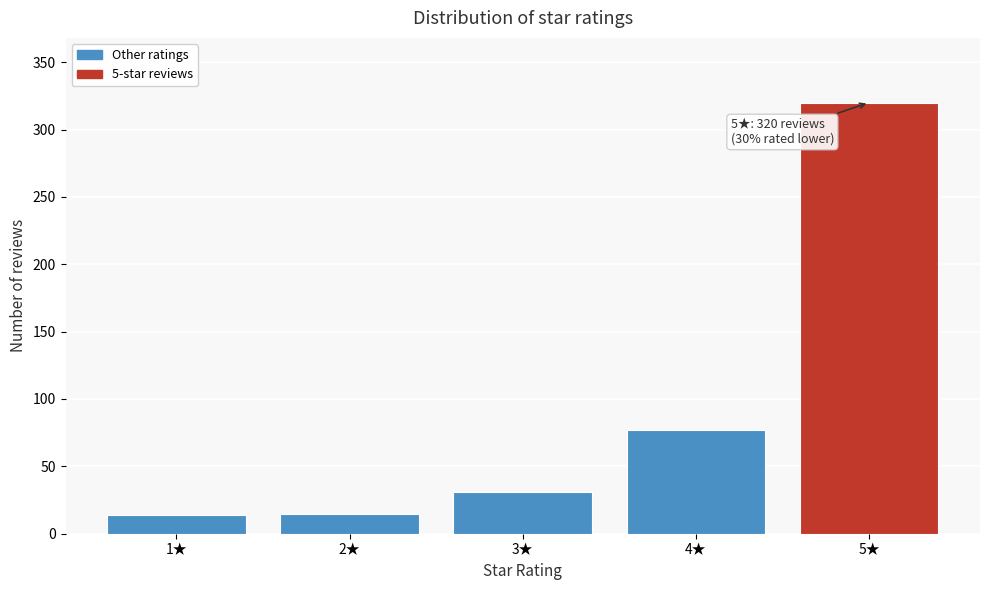

What is the sum of all values?

457